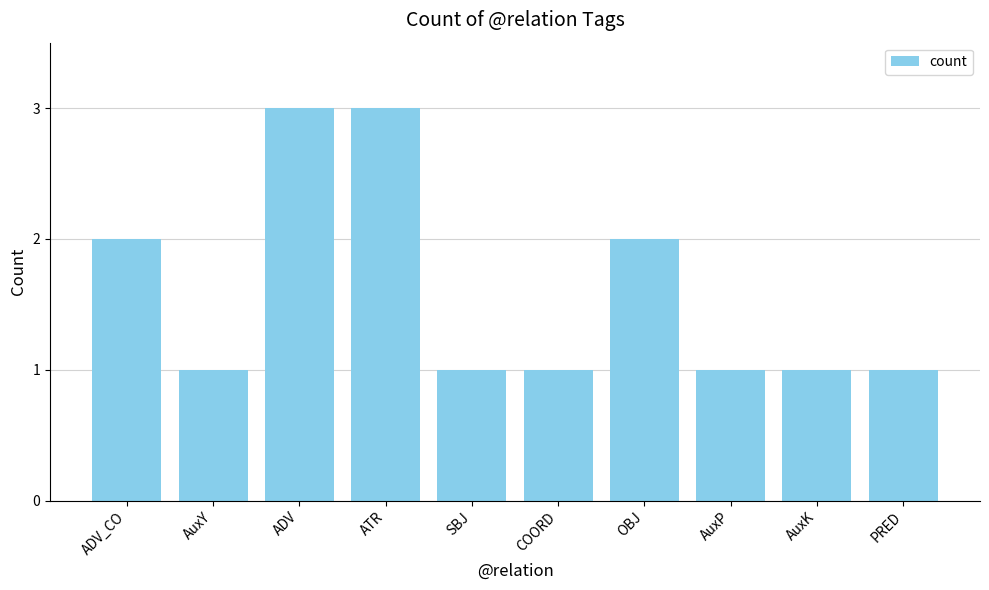

Read the value at ADV.

3